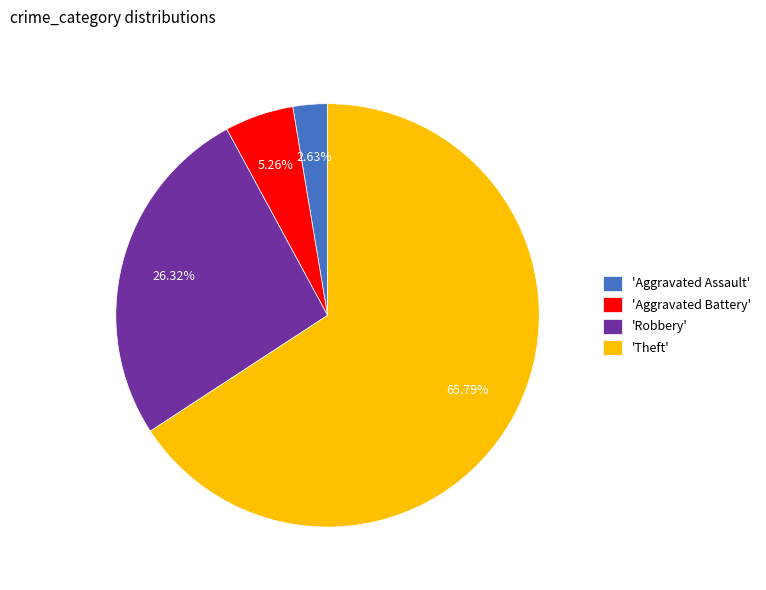

Is there a majority slice in this chart?

Yes